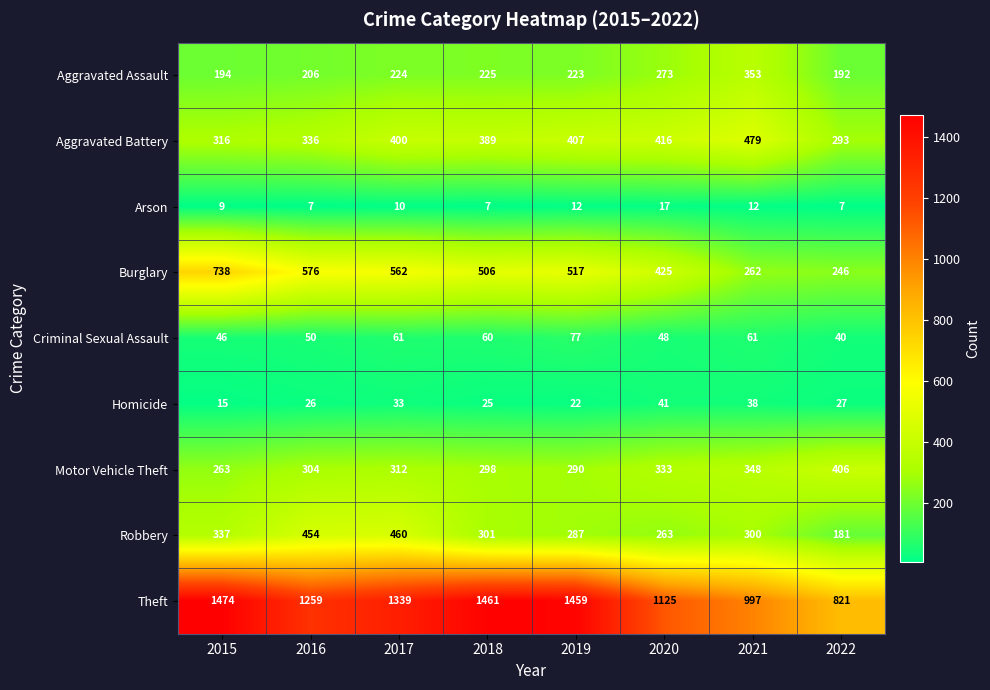

What is the spread (max minus min) of values at 2017?

1329